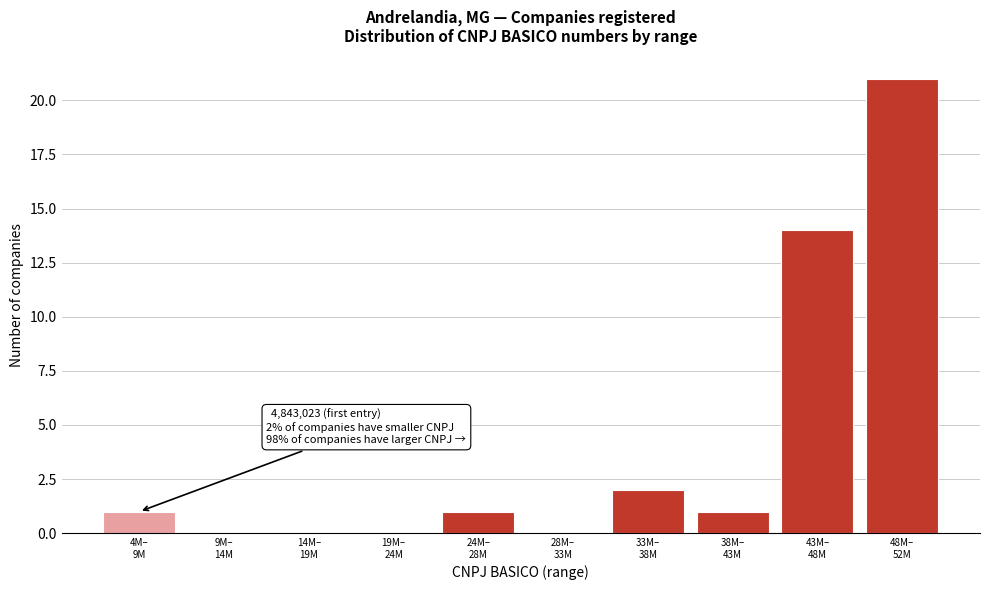

What is the maximum value shown in the chart?

21